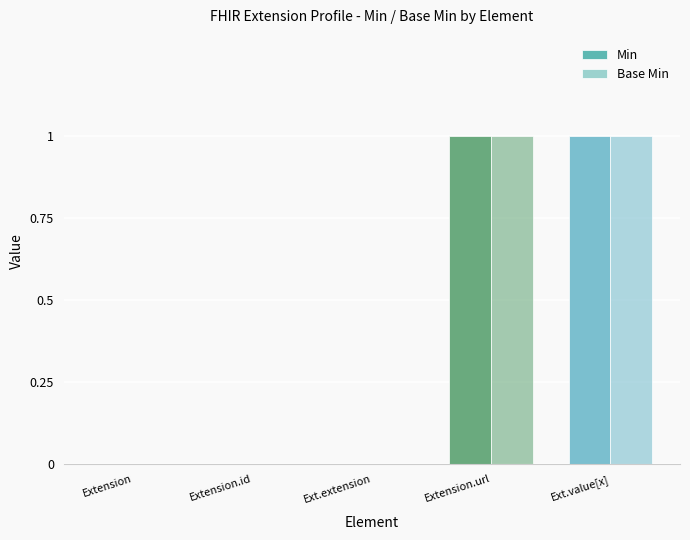

How many groups of bars are there?

5